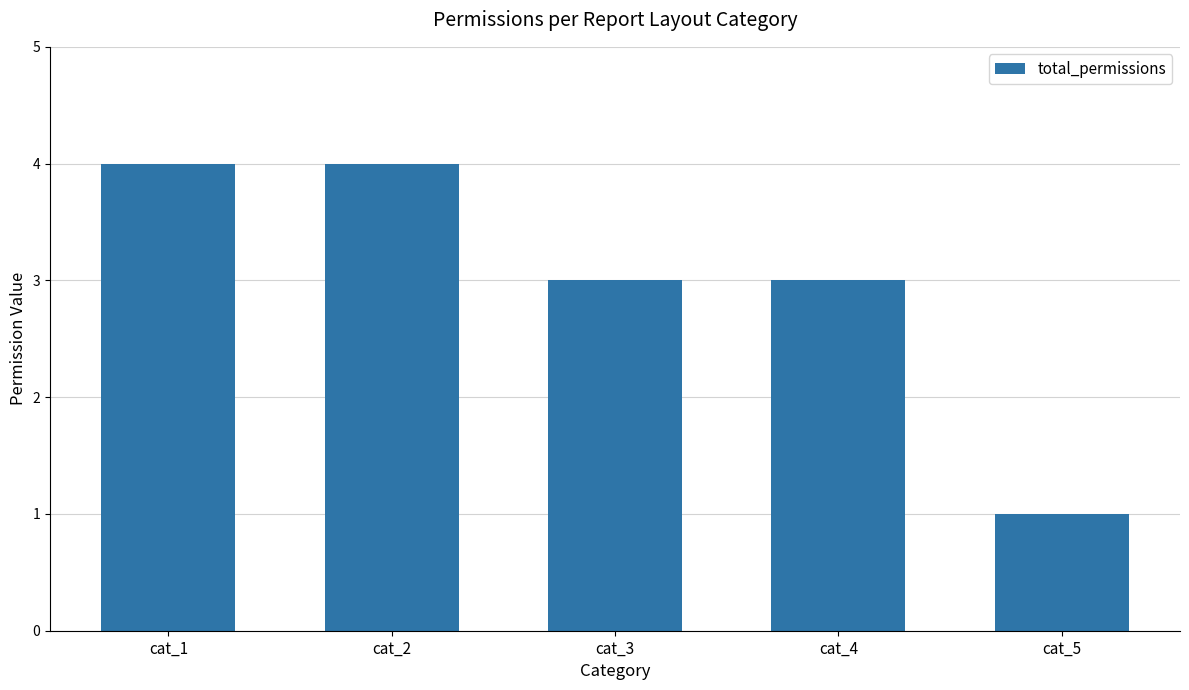

The value at cat_1 is 4. True or false?

True